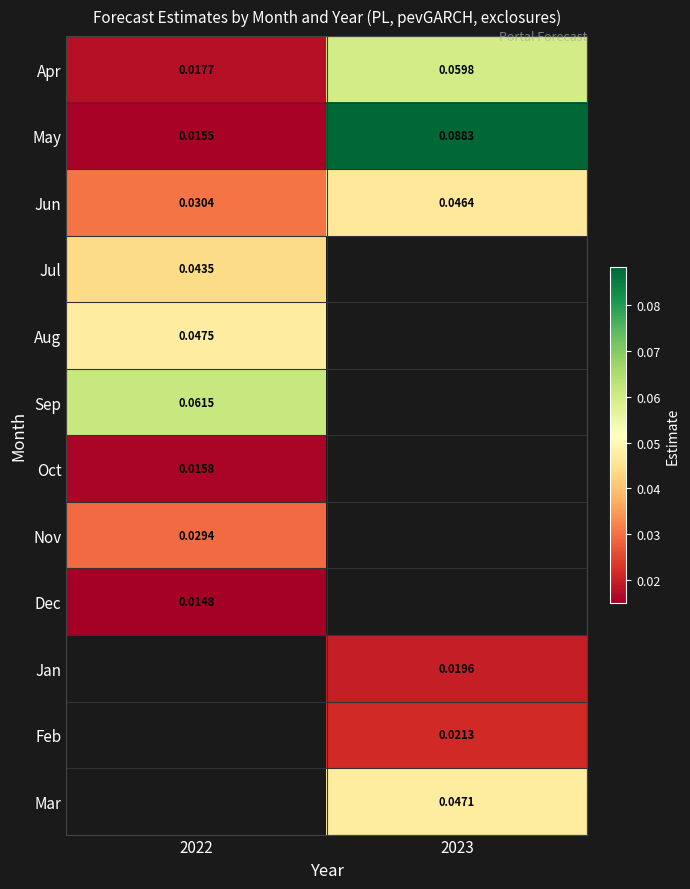

Is the value of Aug at 2022 greater than the value of May at 2022?

Yes